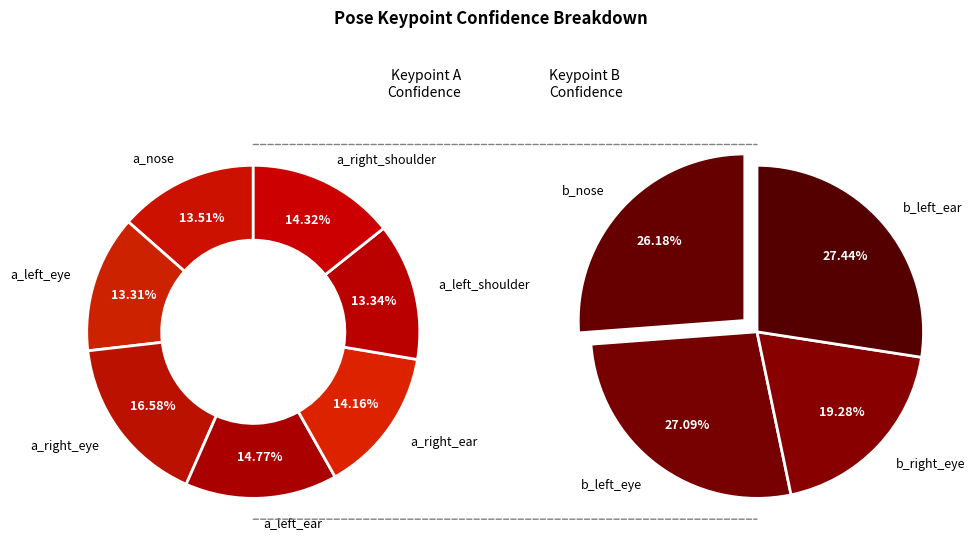

Which slice is the largest?

a_right_eye